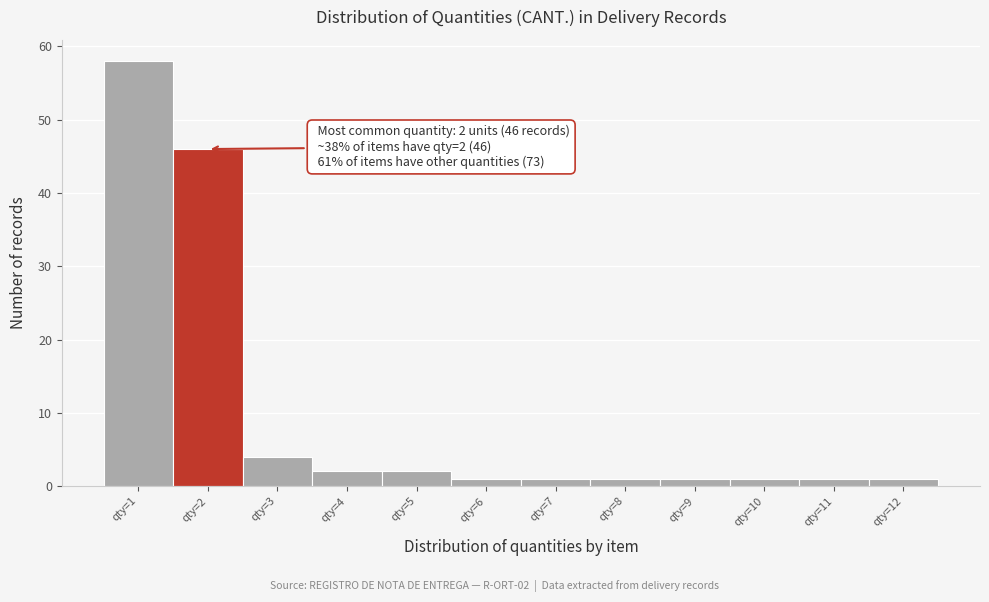

Which range on the x-axis has the tallest bar?

0.5 to 1.5